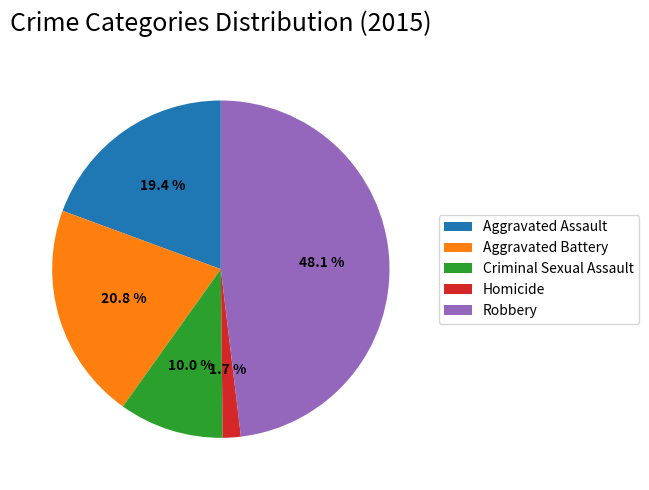

What percentage is NOT represented by Criminal Sexual Assault?

90.0%